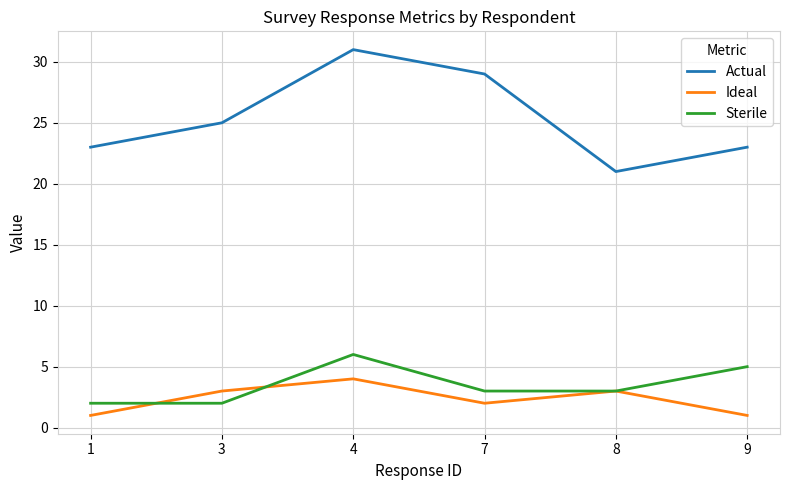

True or false: Sterile and Actual intersect in this chart.

False